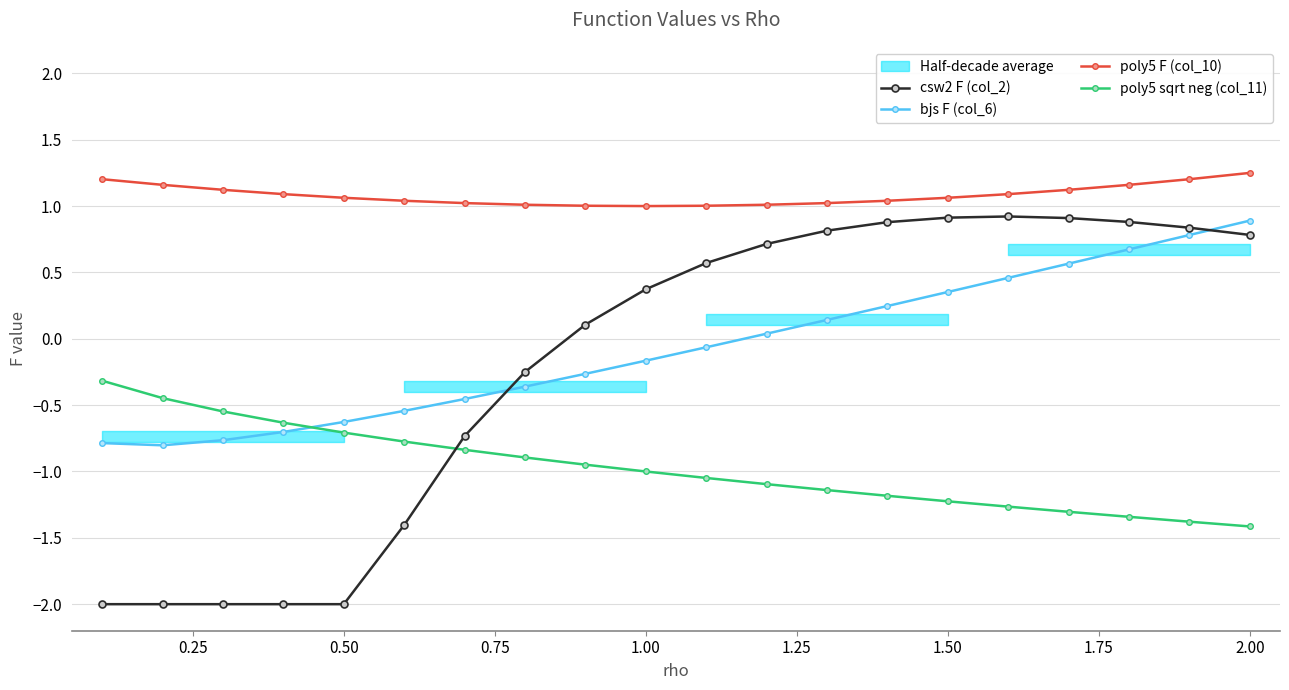

True or false: bjs F (col_6) has more than 2 interior local peaks.

False